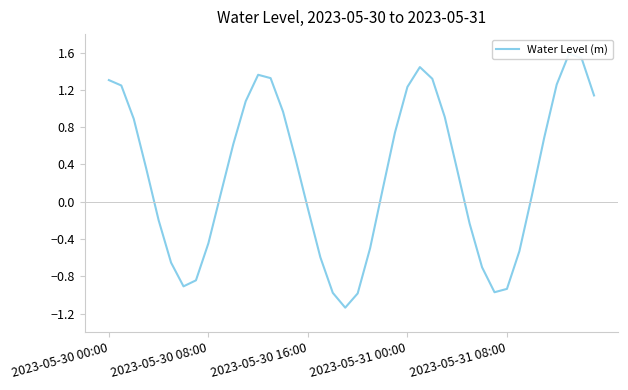

True or false: the data shows -1.4 at 7.

False